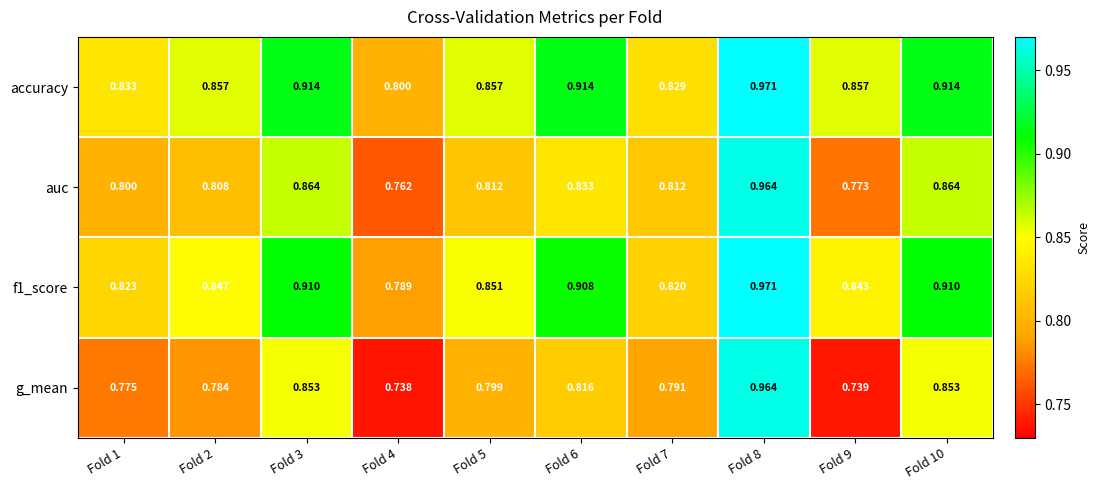

Between Fold 6 and Fold 10, which series saw the biggest shift?

g_mean